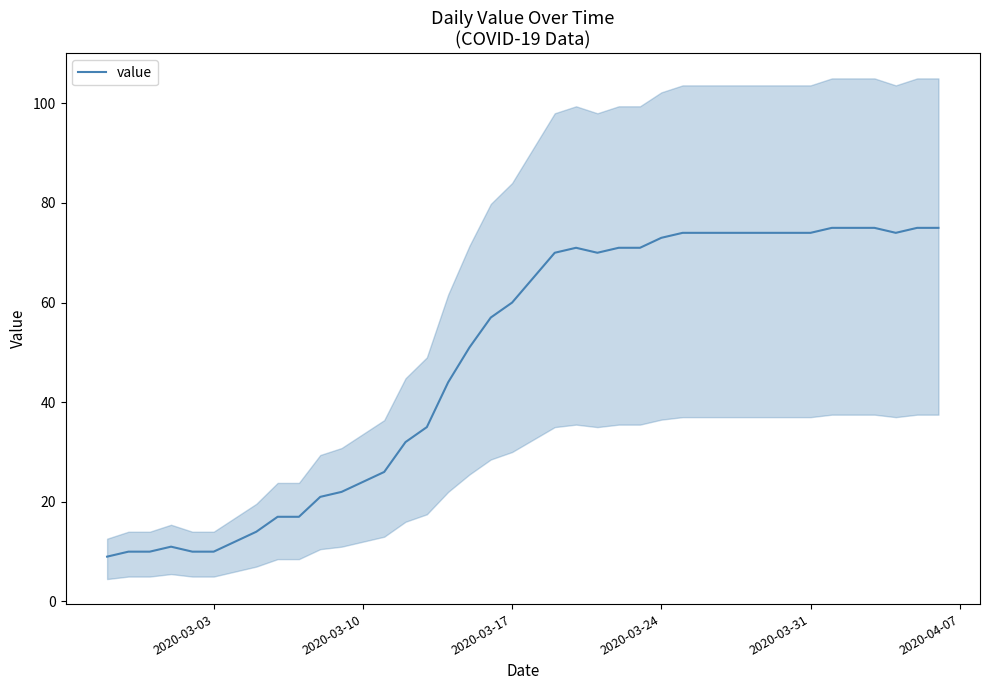

How many interior local valleys (lower than both neighbors) does the data have?

2